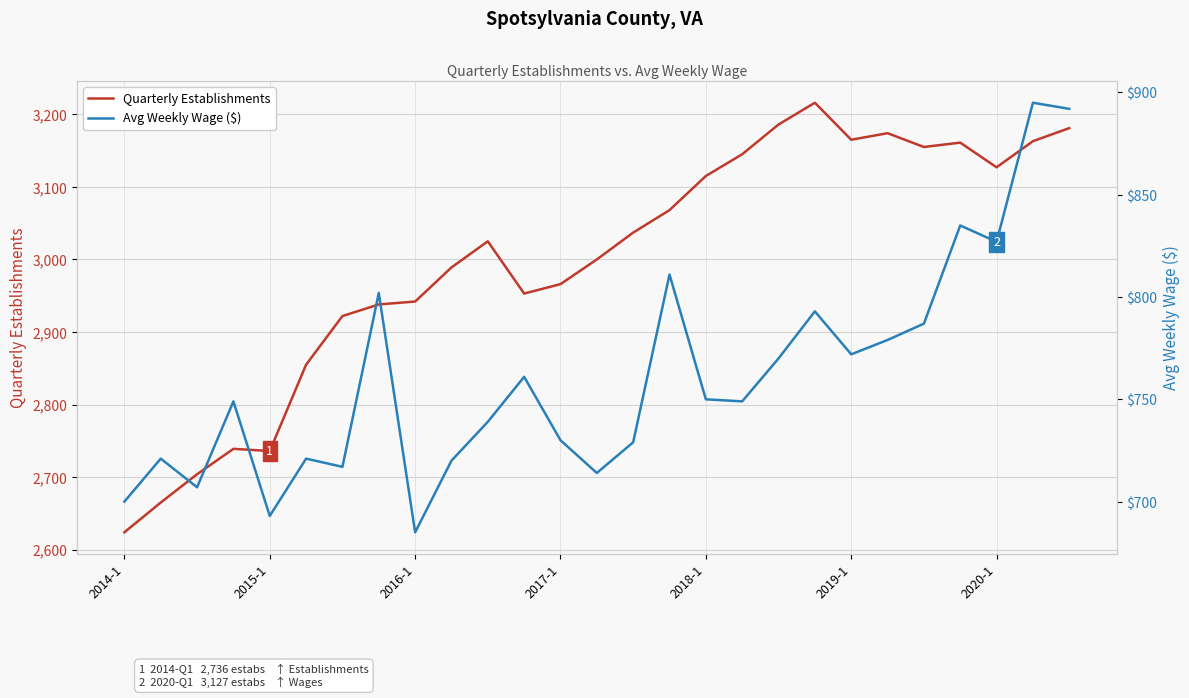

Reading right to left, extract all data points from this chart.

Quarterly Establishments: 3181	3163	3127	3161	3155	3174	3165	3216	3186	3145	3115	3068	3037	3000	2966	2953	3025	2989	2942	2938	2922	2855	2736	2739	2704	2665	2624
Avg Weekly Wage ($): 892	895	827	835	787	779	772	793	770	749	750	811	729	714	730	761	739	720	685	802	717	721	693	749	707	721	700